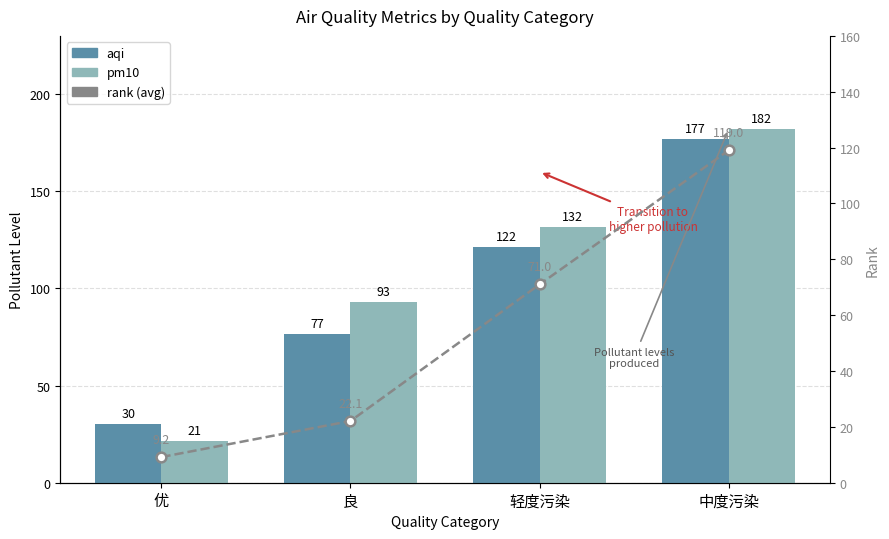

The value of pm10 at 优 is 6.9. True or false?

False